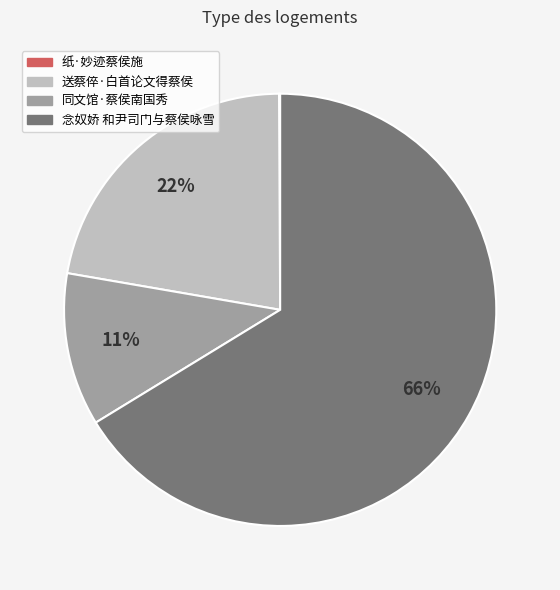

To the nearest percent, what percentage of the pie is 同文馆·蔡侯南国秀?

11%